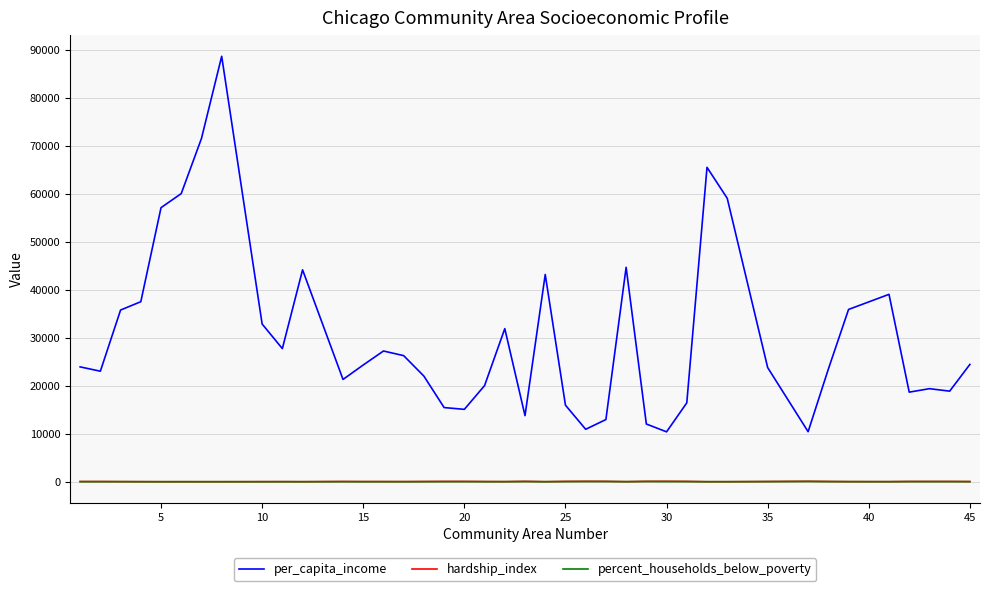

True or false: percent_households_below_poverty and per_capita_income cross at least once.

False